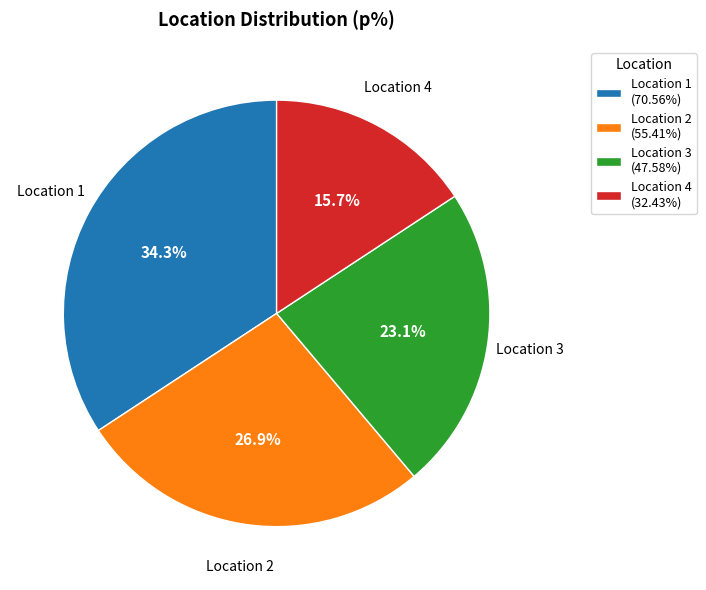

Is Location 3 (47.58%) the majority of the pie?

No